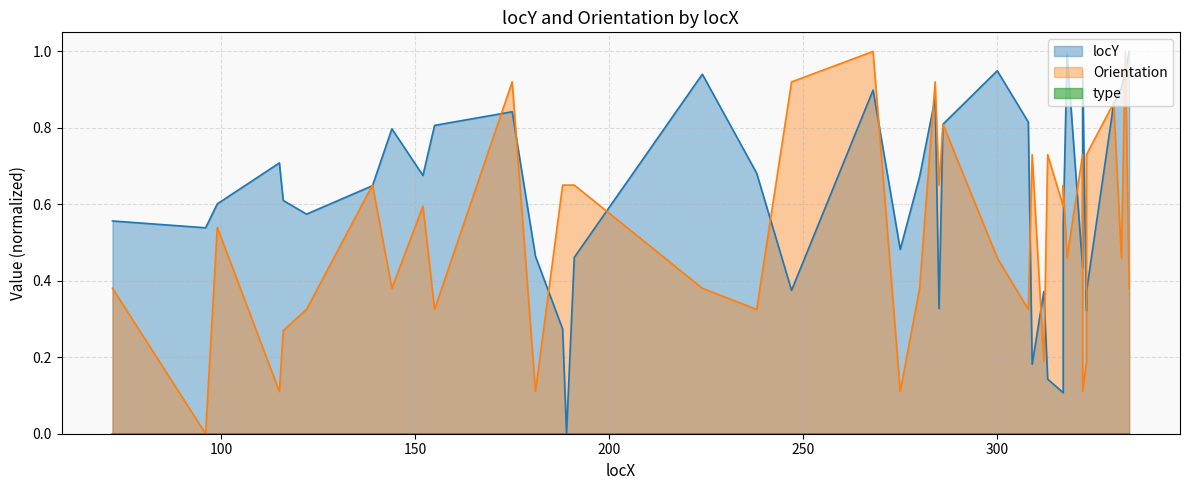

What is the difference between the maximum and minimum values in the Orientation series?

1.0